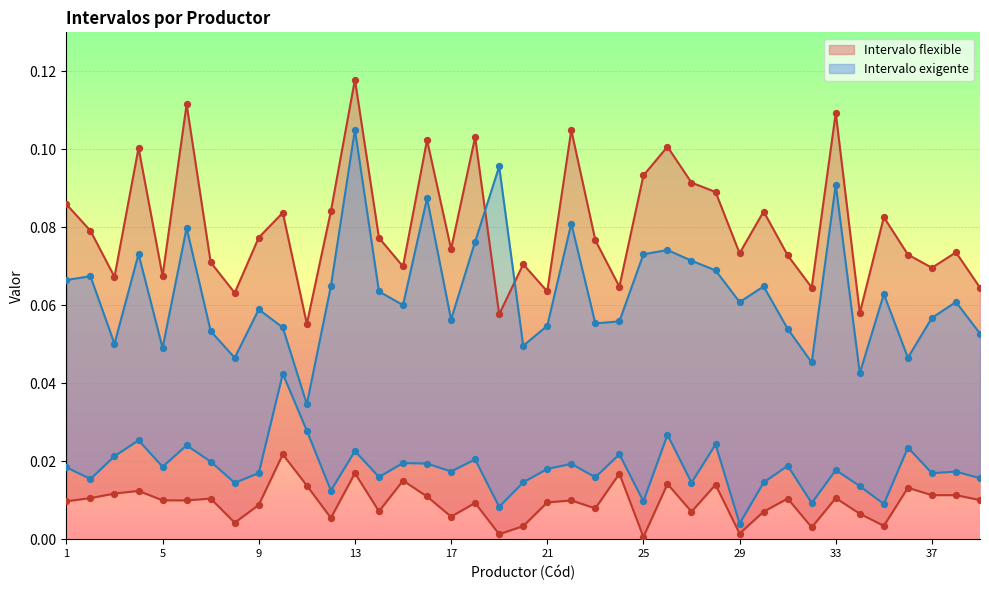

Which series contains the highest Y value?

Intervalo flexible Superior